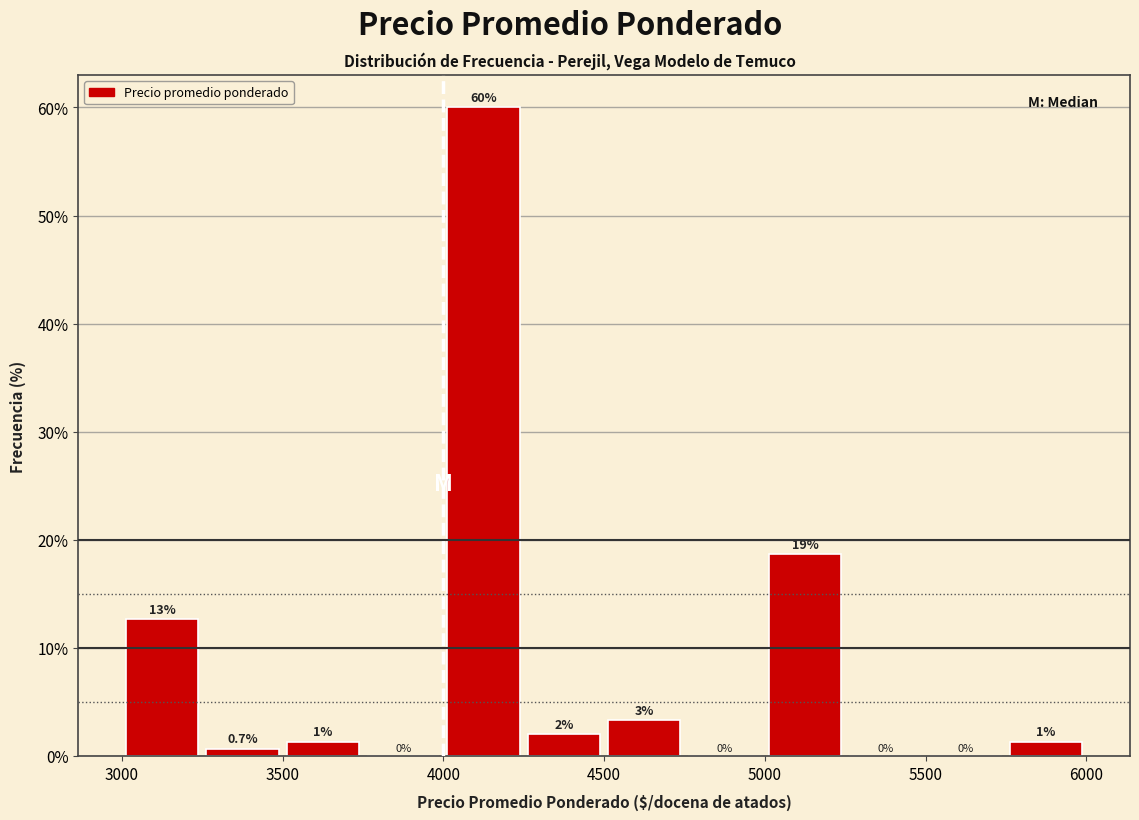

Over which range of the x-axis is the bar tallest?

4000 to 4250